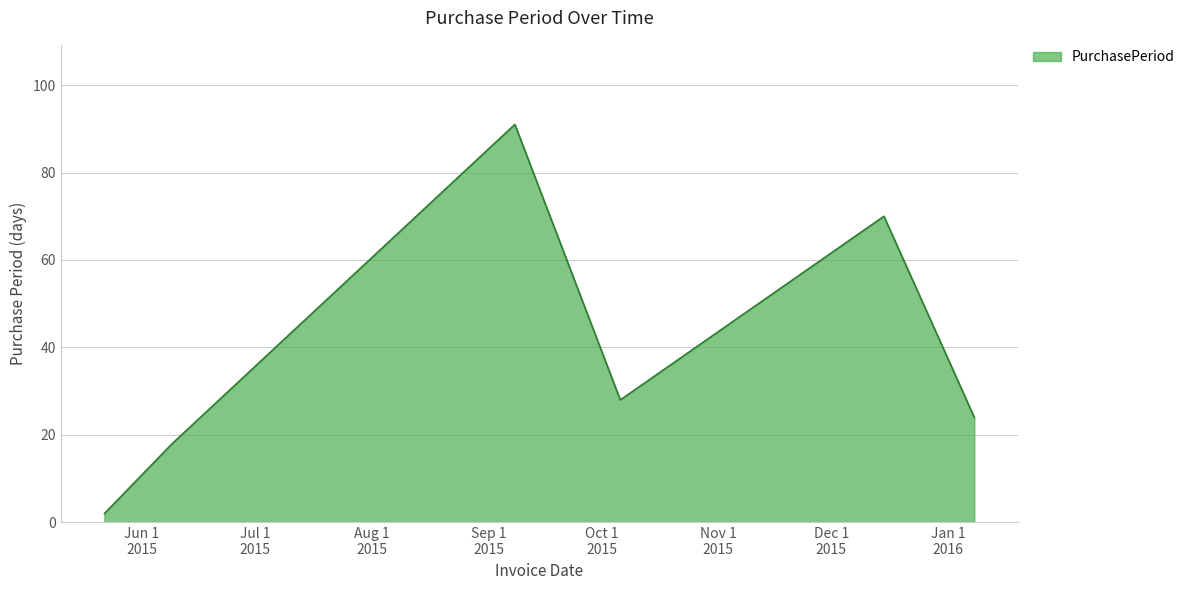

True or false: there are more than 0 points higher than both neighbors.

True